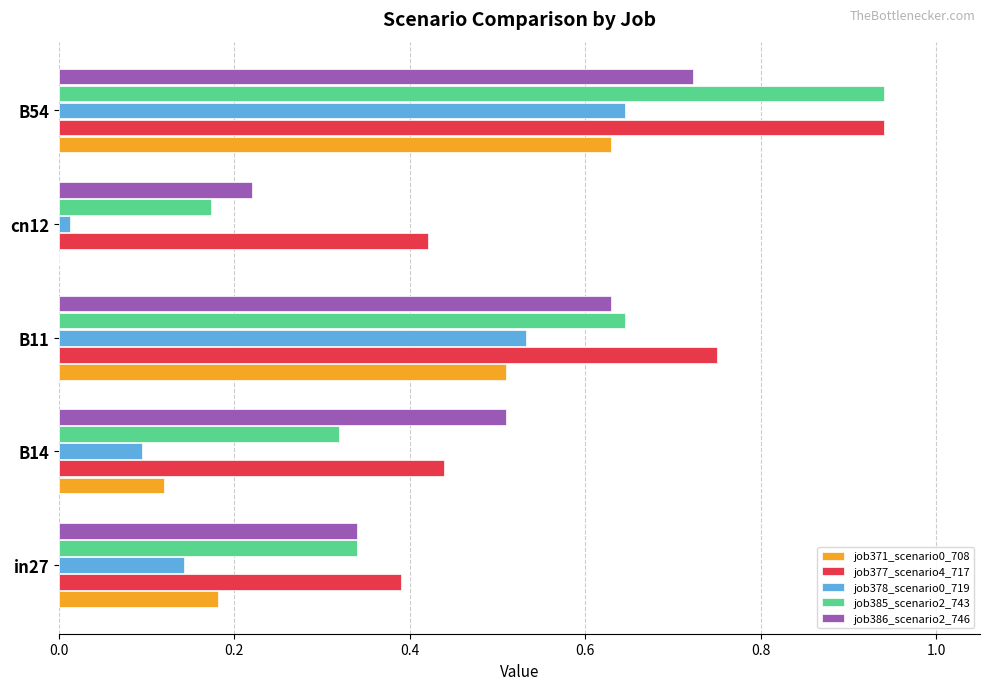

Is the value of job378_scenario0_719 at in27 greater than the value of job385_scenario2_743 at B14?

No